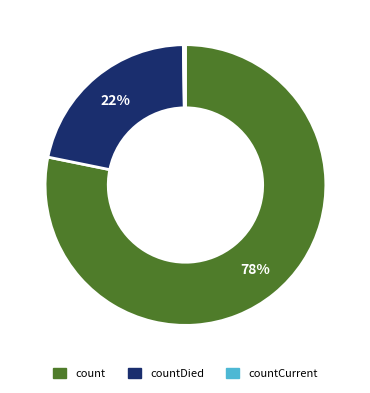

Does any single category account for the majority?

Yes